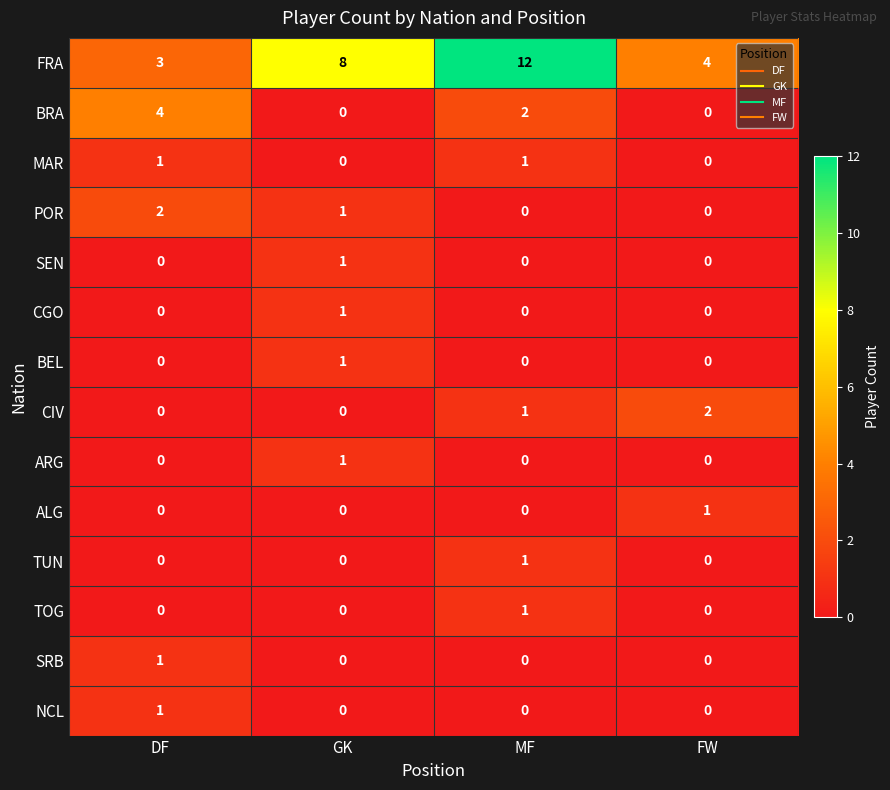

Count the MAR values in the range 0 to 1.

4